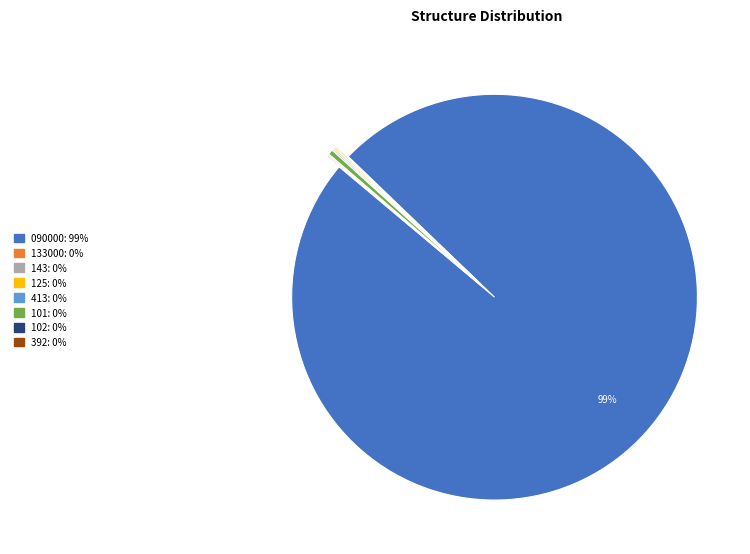

Which category has the biggest portion of the pie?

090000